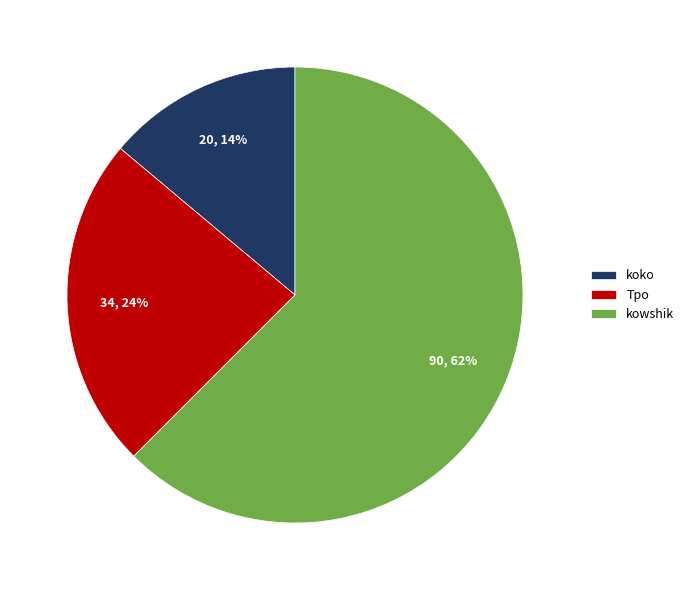

Do kowshik and Tpo together represent more than half of the pie?

Yes